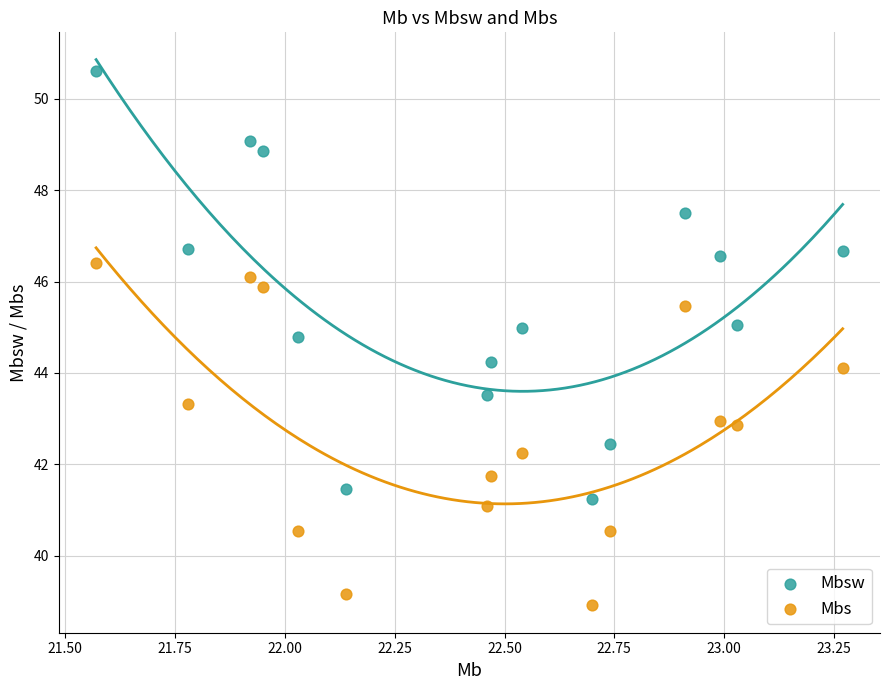

Across all data points, what is the range of X values (max minus min)?

1.7